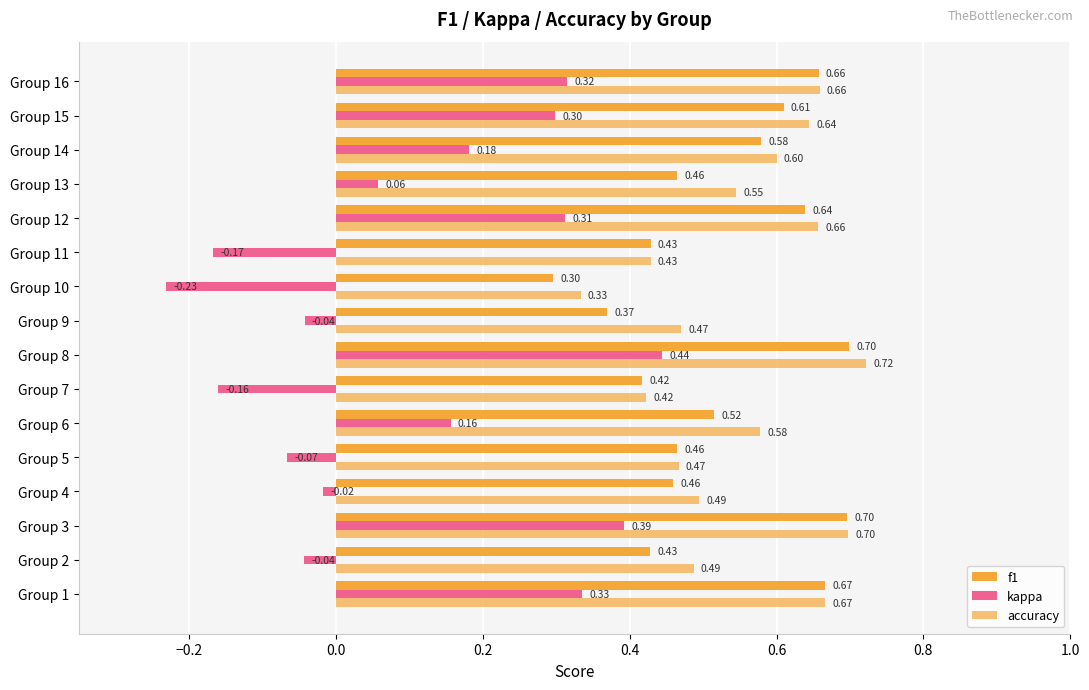

What is the value of the accuracy bar at the 16th from the left?

0.7